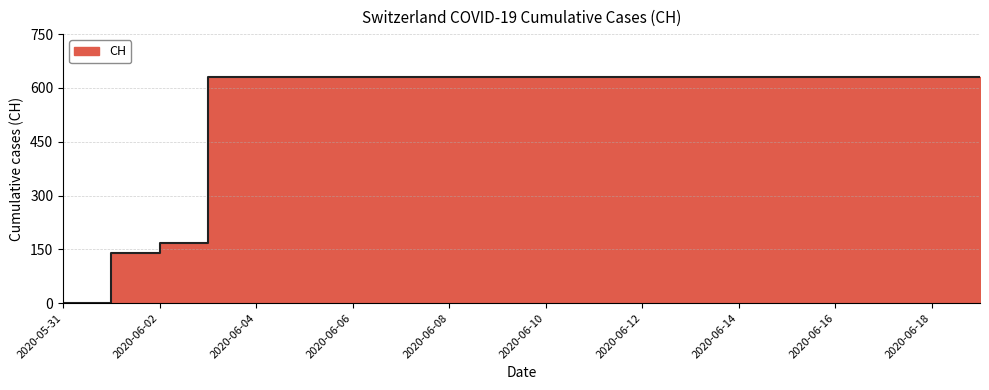

What is the label of the 4th point from the right?

2020-06-16